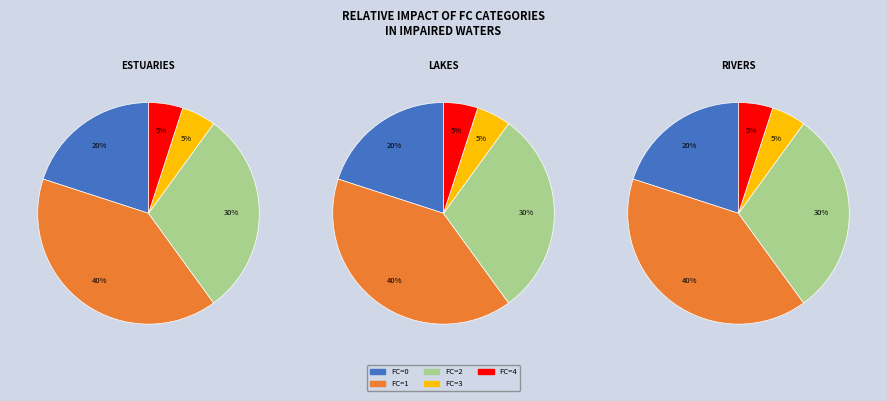

Rank the categories by value from highest to lowest.

FC_1, FC_2, FC_0, FC_3, FC_4